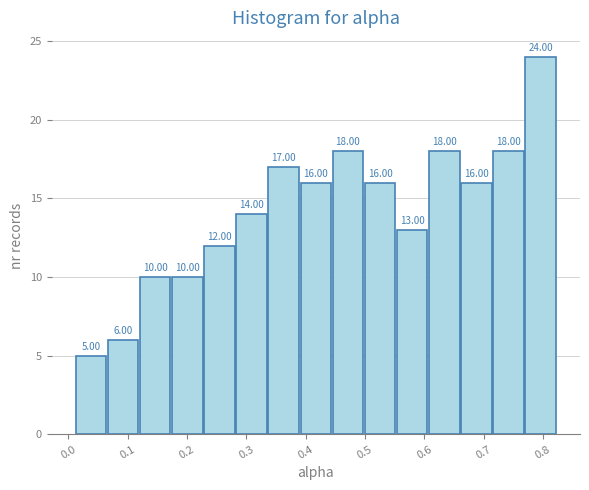

Reading left to right, transcribe this chart: for each bar, give the range it covers on the x-axis and its height. The bar edges are not printed on the chart, so give them approximately, as read against the axis.

0.01 to 0.07: 5.00
0.07 to 0.12: 6.00
0.12 to 0.17: 10.00
0.17 to 0.23: 10.00
0.23 to 0.28: 12.00
0.28 to 0.34: 14.00
0.34 to 0.39: 17.00
0.39 to 0.44: 16.00
0.44 to 0.50: 18.00
0.50 to 0.55: 16.00
0.55 to 0.61: 13.00
0.61 to 0.66: 18.00
0.66 to 0.72: 16.00
0.72 to 0.77: 18.00
0.77 to 0.82: 24.00